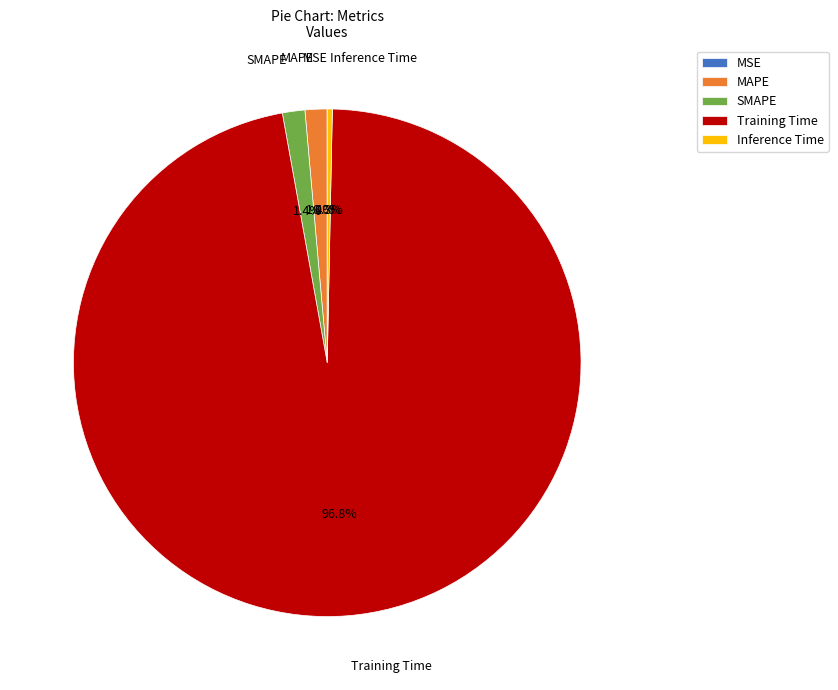

Between Training Time and MAPE, which is larger?

Training Time